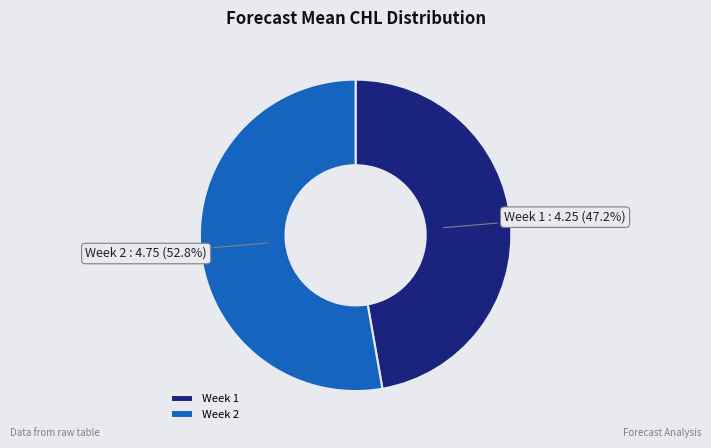

What is the total percentage of Week 2 and Week 1?

100.0%